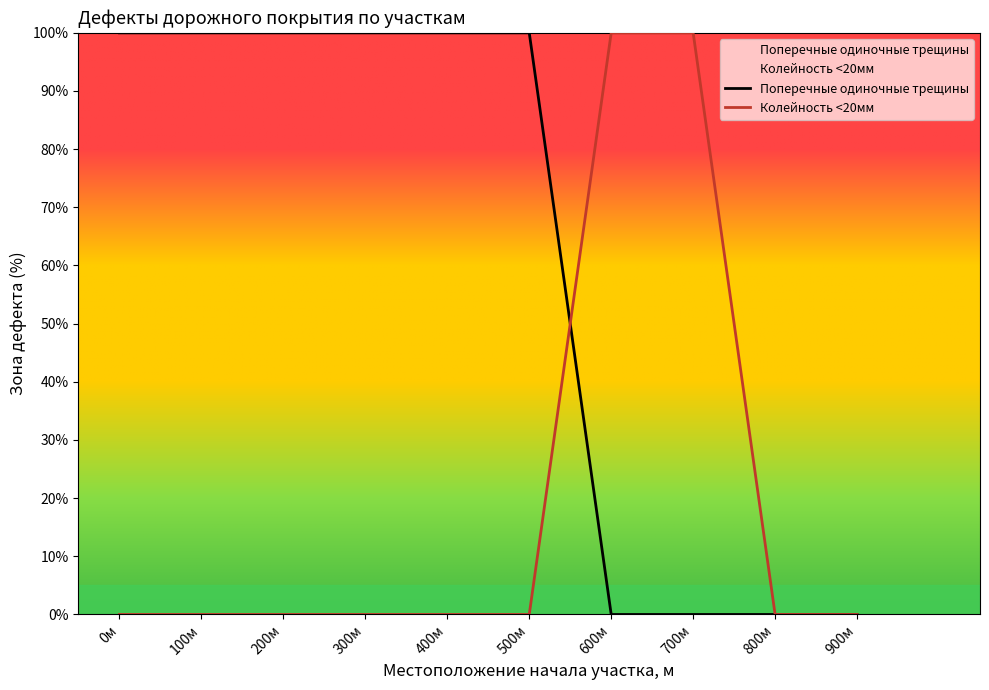

List the series in order of their overall mean, lowest first.

Колейность <20мм, Поперечные одиночные трещины